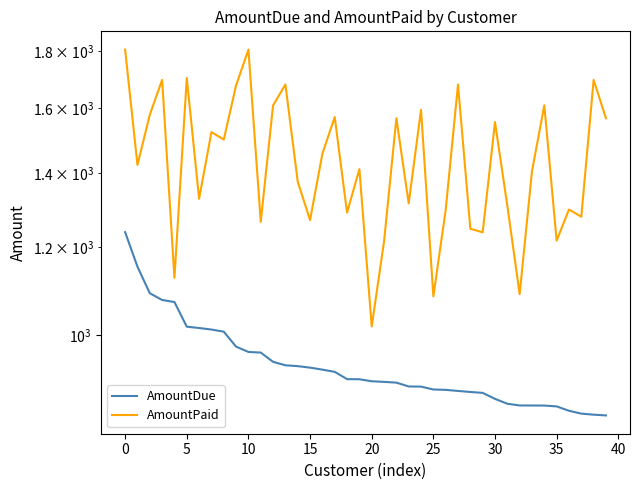

True or false: AmountPaid and AmountDue cross at least once.

False